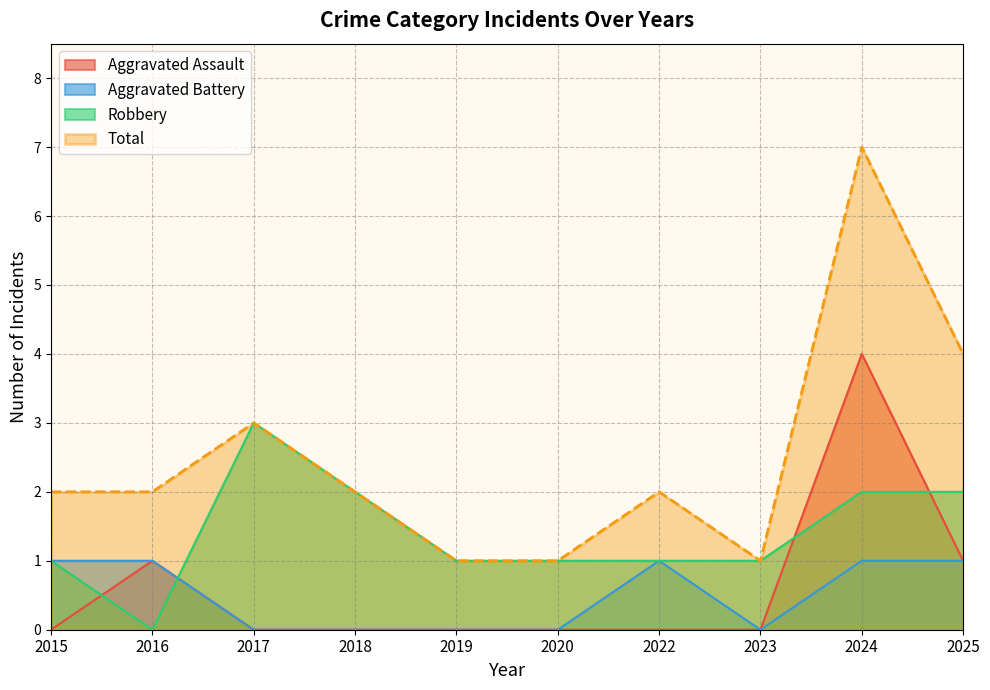

At which category is the sum across all series the highest?

2024